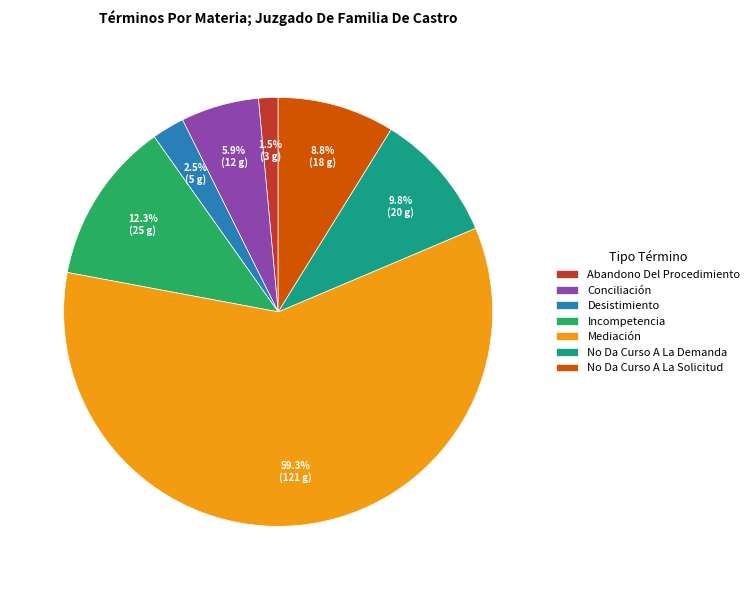

What is the ratio of the value at No Da Curso A La Solicitud to the value at Incompetencia?

0.7